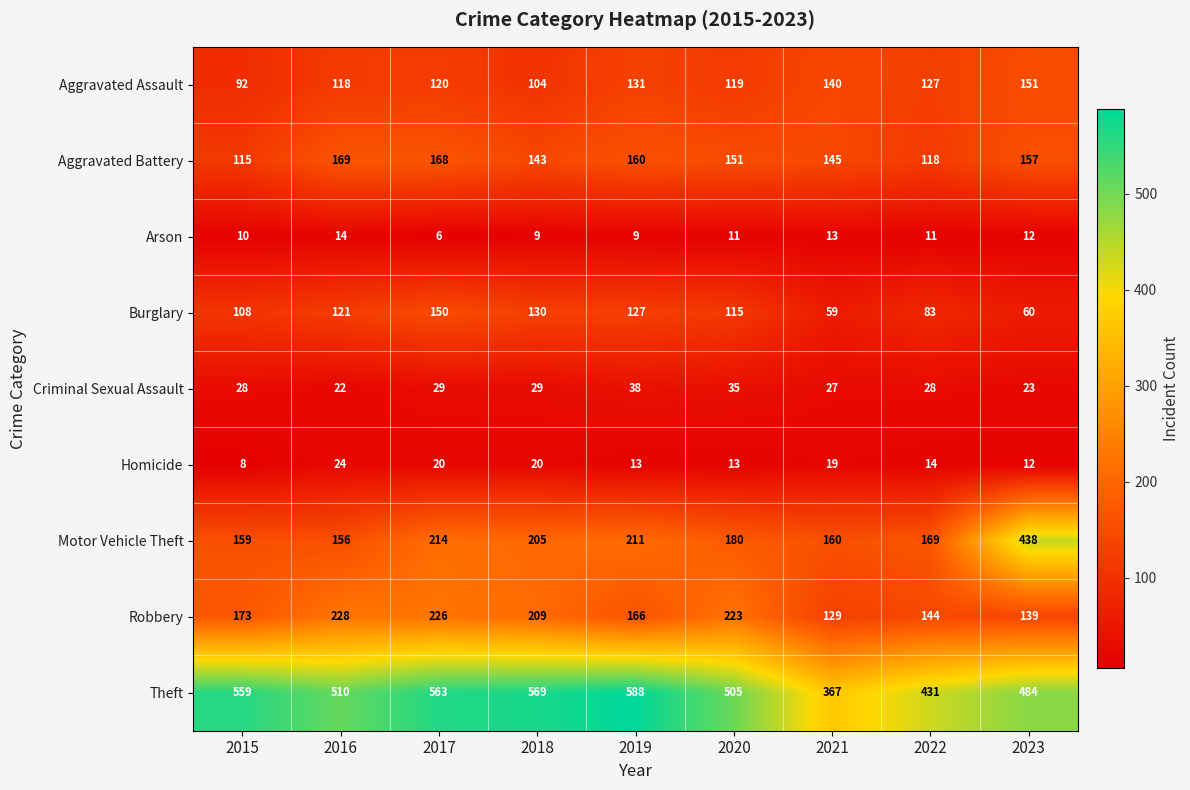

What is the highest value of the Robbery series?

228